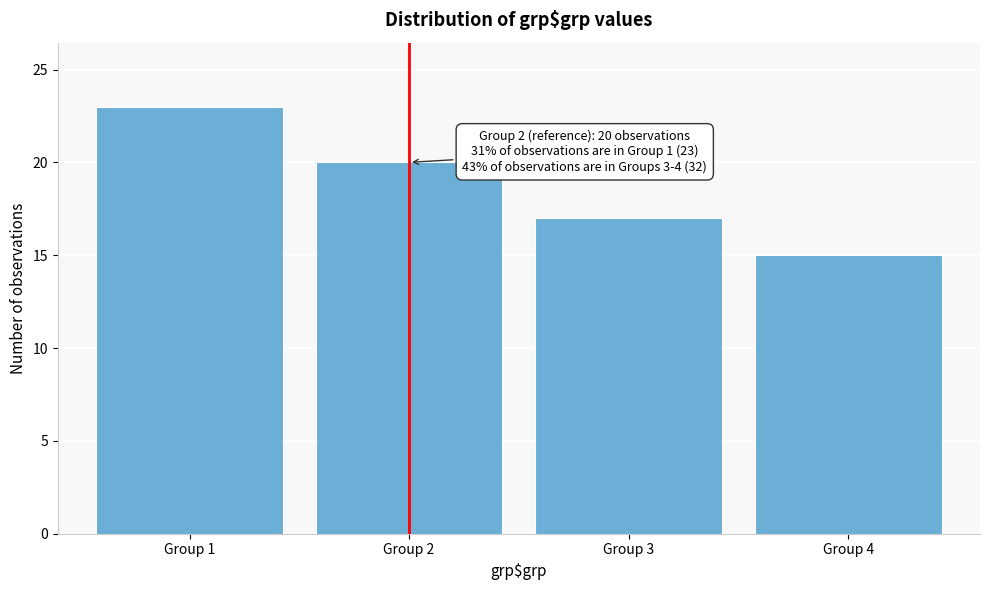

Reading left to right, list all the values displayed in this chart.

Group 1=23	Group 2=20	Group 3=17	Group 4=15